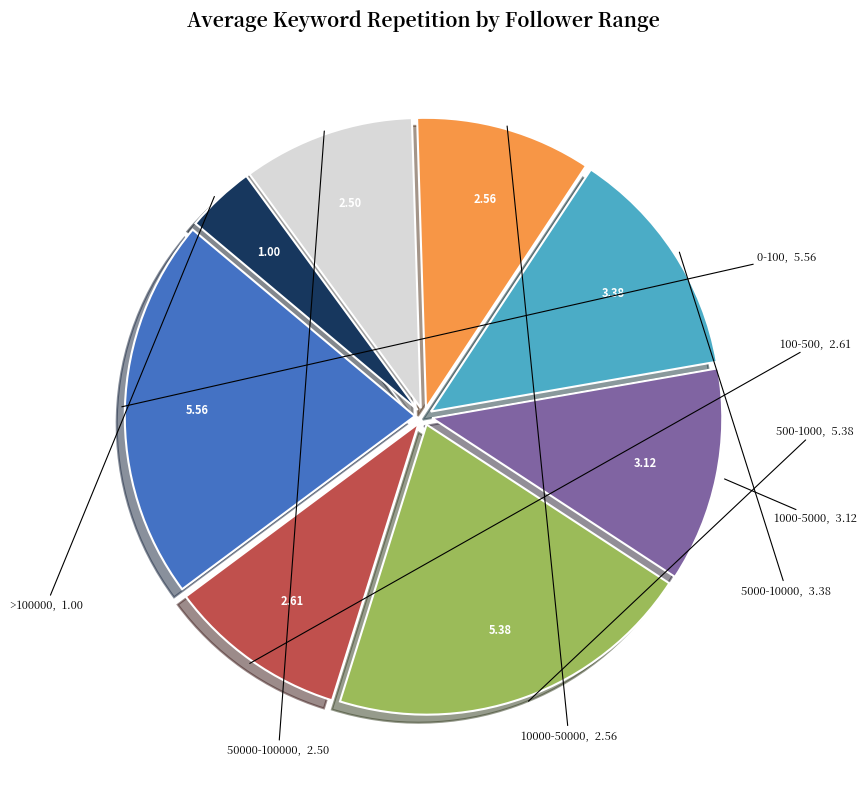

Is the sum of >100000 and 0-100 greater than half?

No